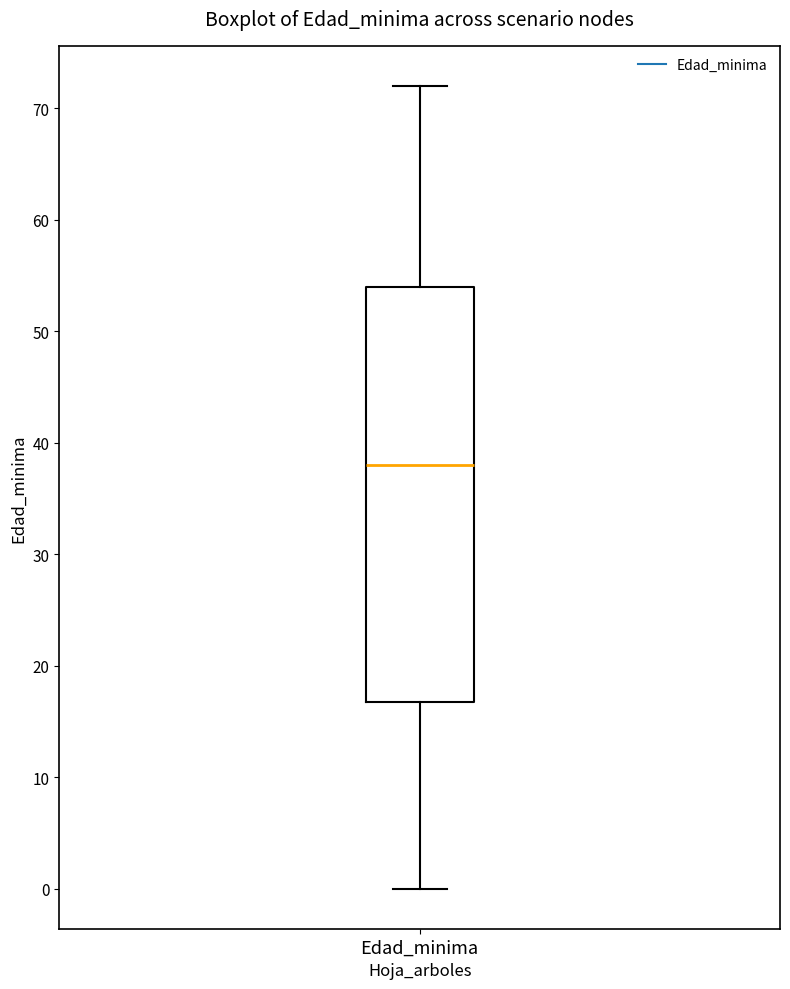

Where does the upper whisker of the box for Edad_minima end on the y-axis? The values are not printed on the chart, so give them approximately, as read against the axis.

72